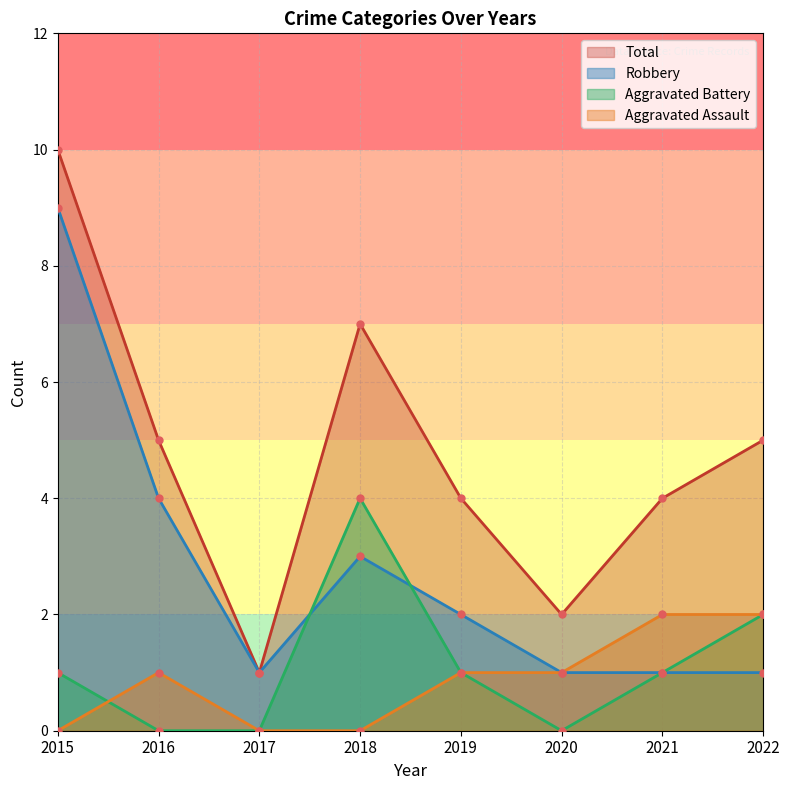

Where is Aggravated Assault nearest to the value 1?

2016